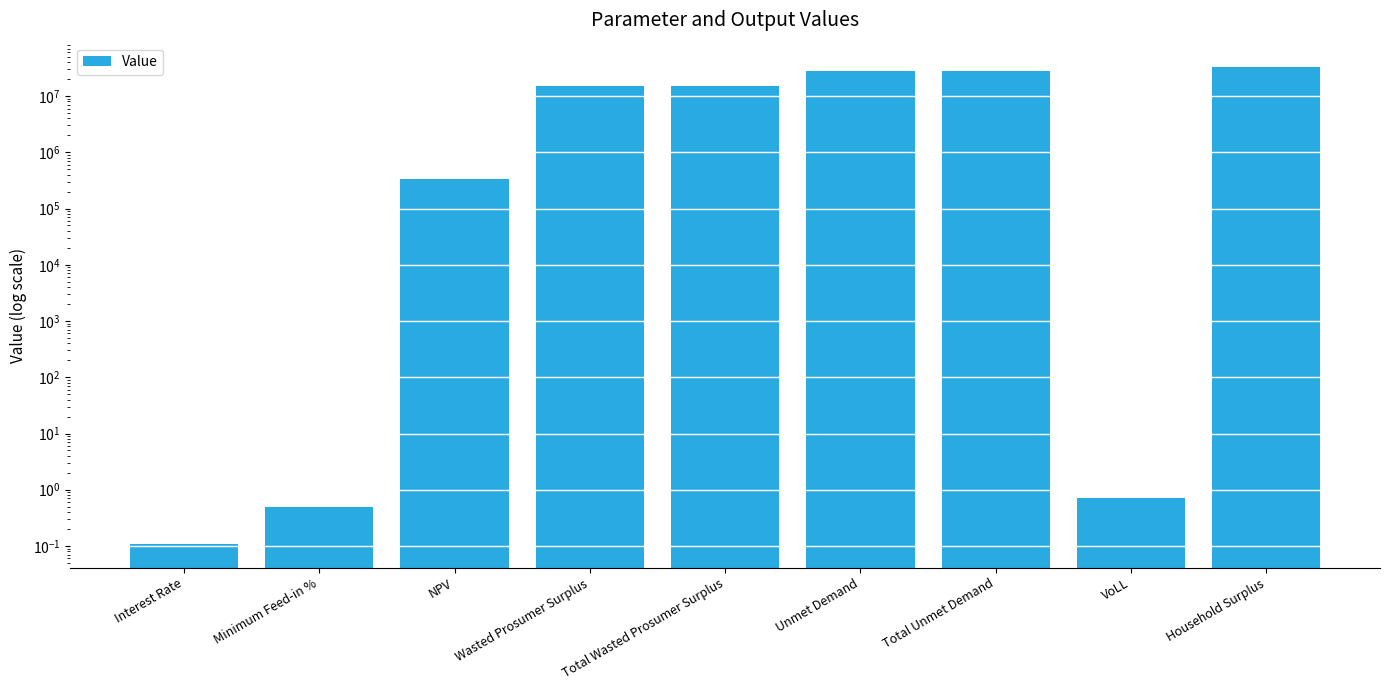

What is the label of the 4th bar from the right?

Unmet Demand